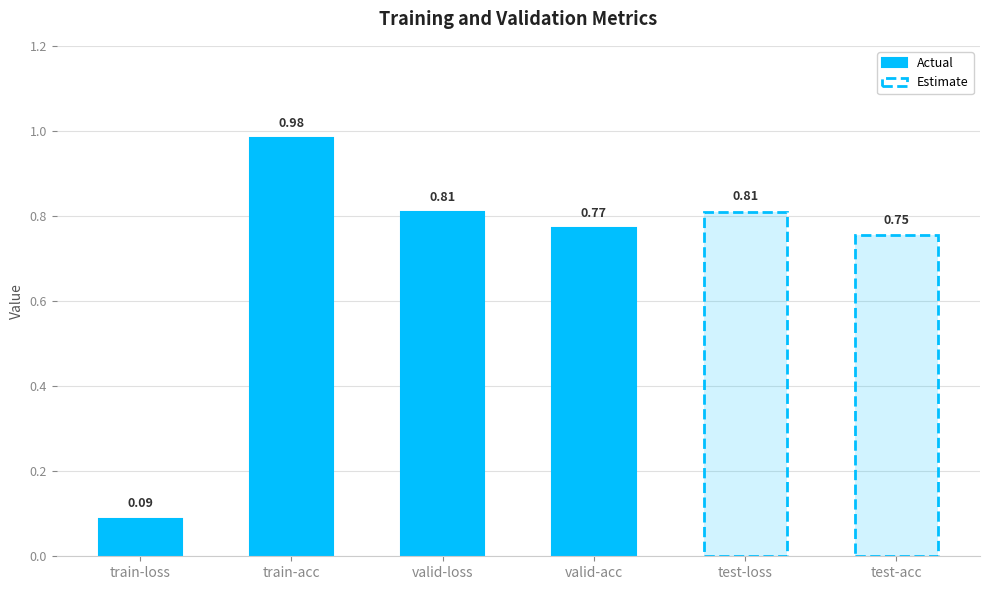

At which category does the chart reach its peak across all series?

train-acc